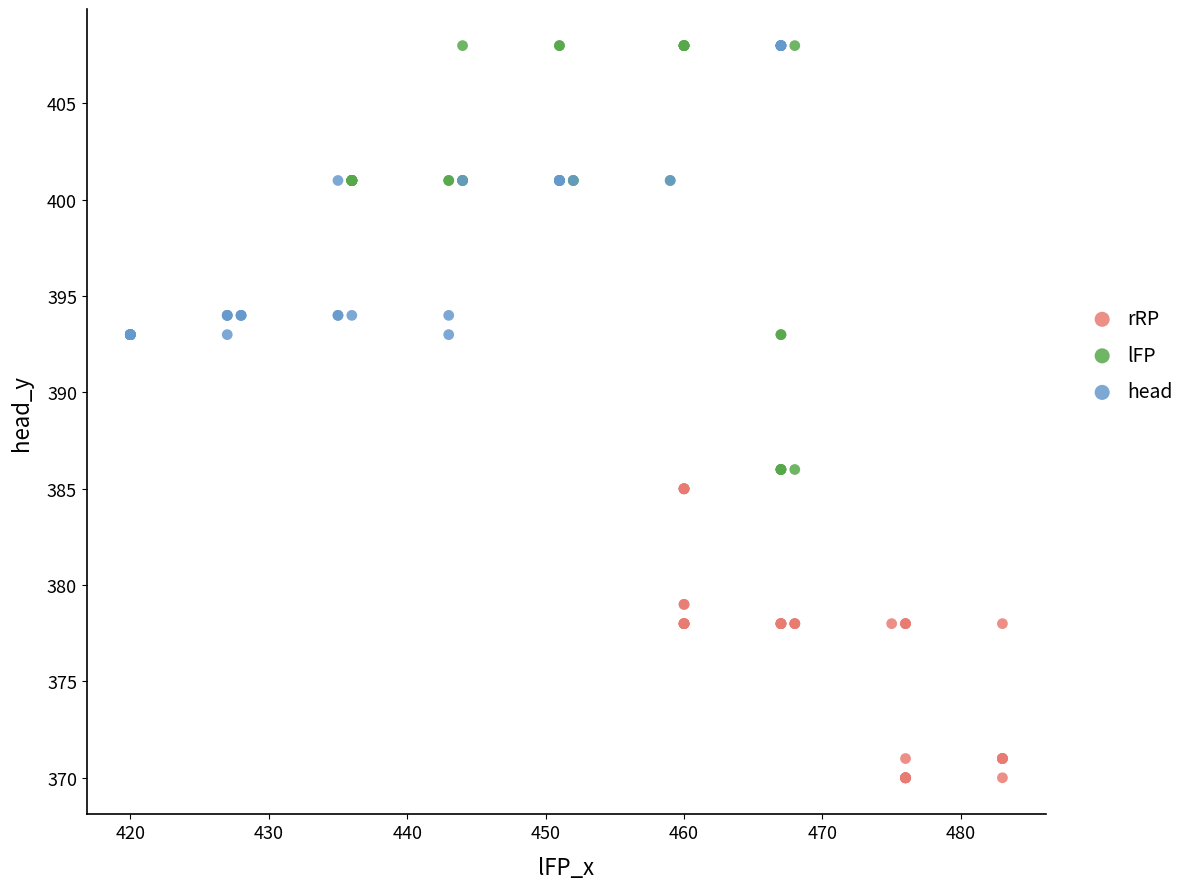

What are all the series names shown in the legend?

rRP, lFP, head